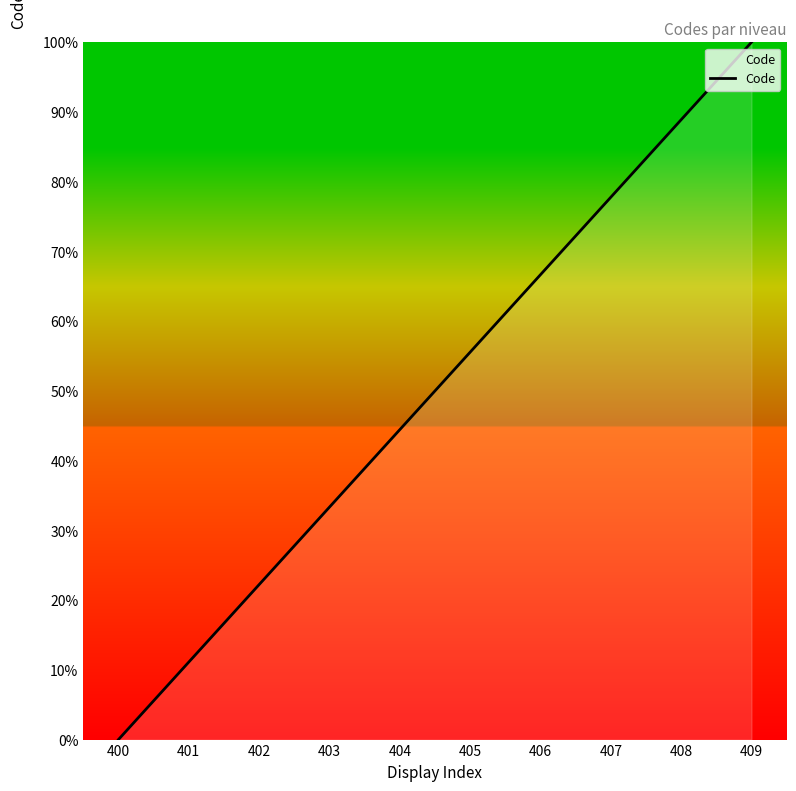

Read the value at 405.

55.6